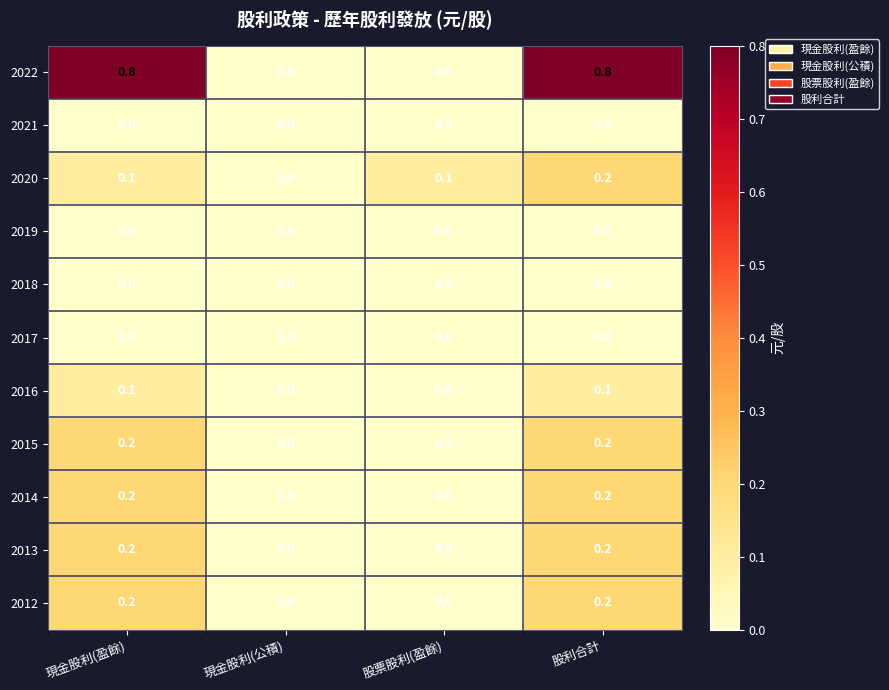

Which series has the largest total across all categories?

2022